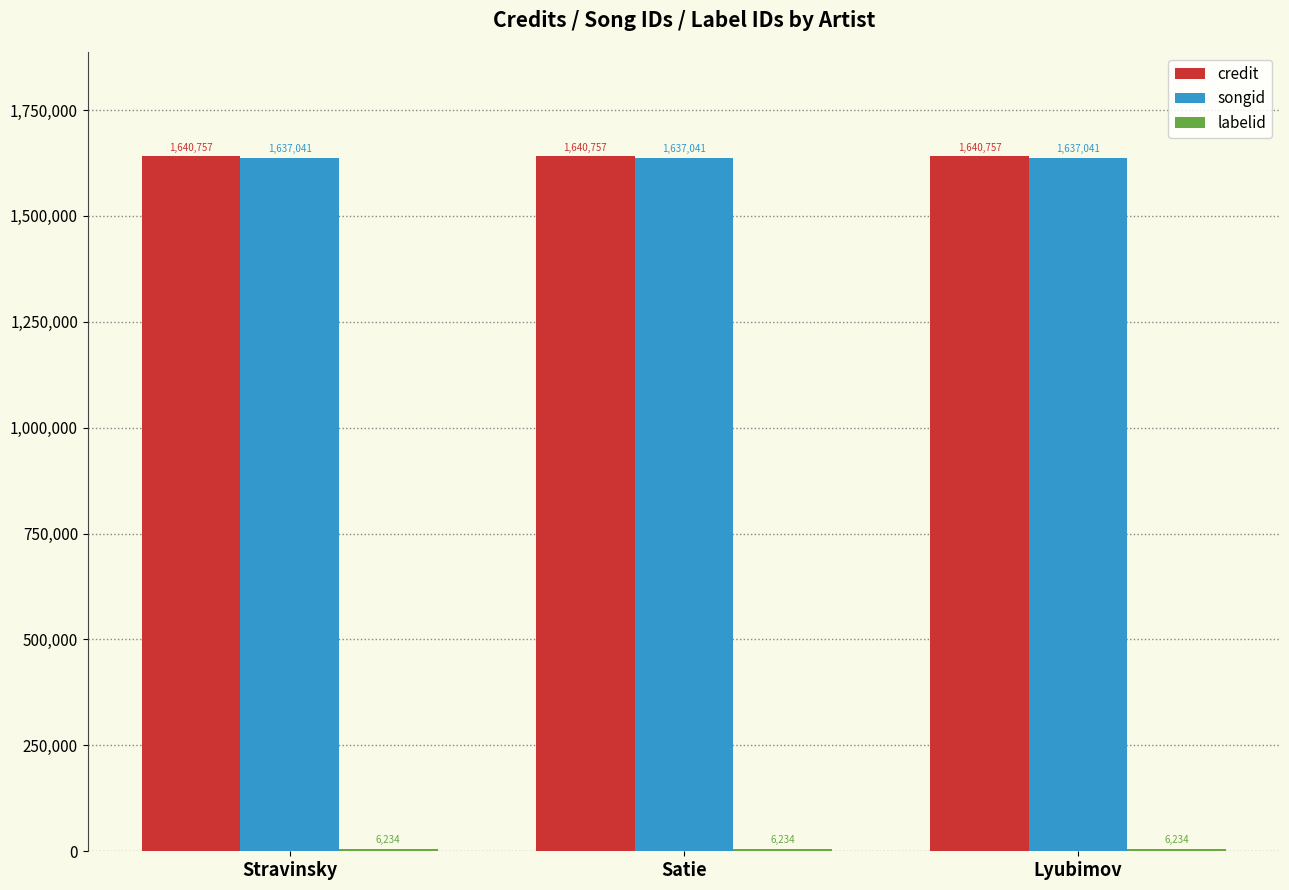

What is the label of the 2nd bar from the right?

Satie